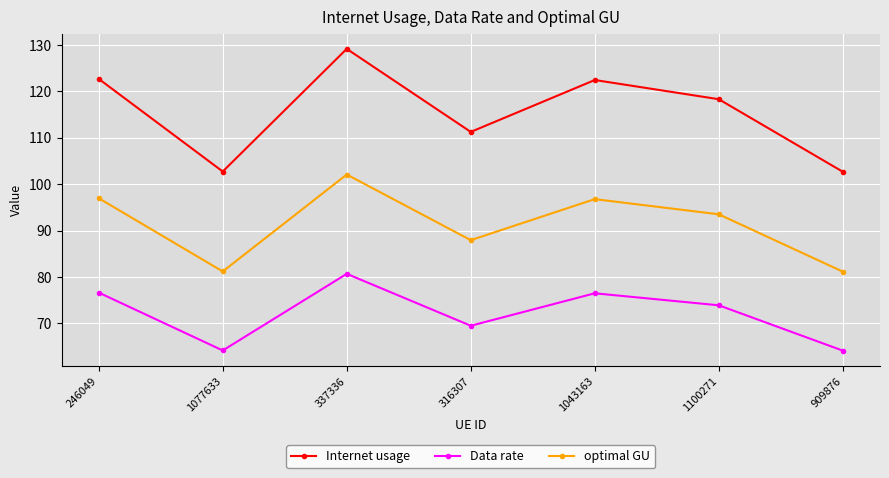

What are all the series names shown in the legend?

Internet usage, Data rate, optimal GU